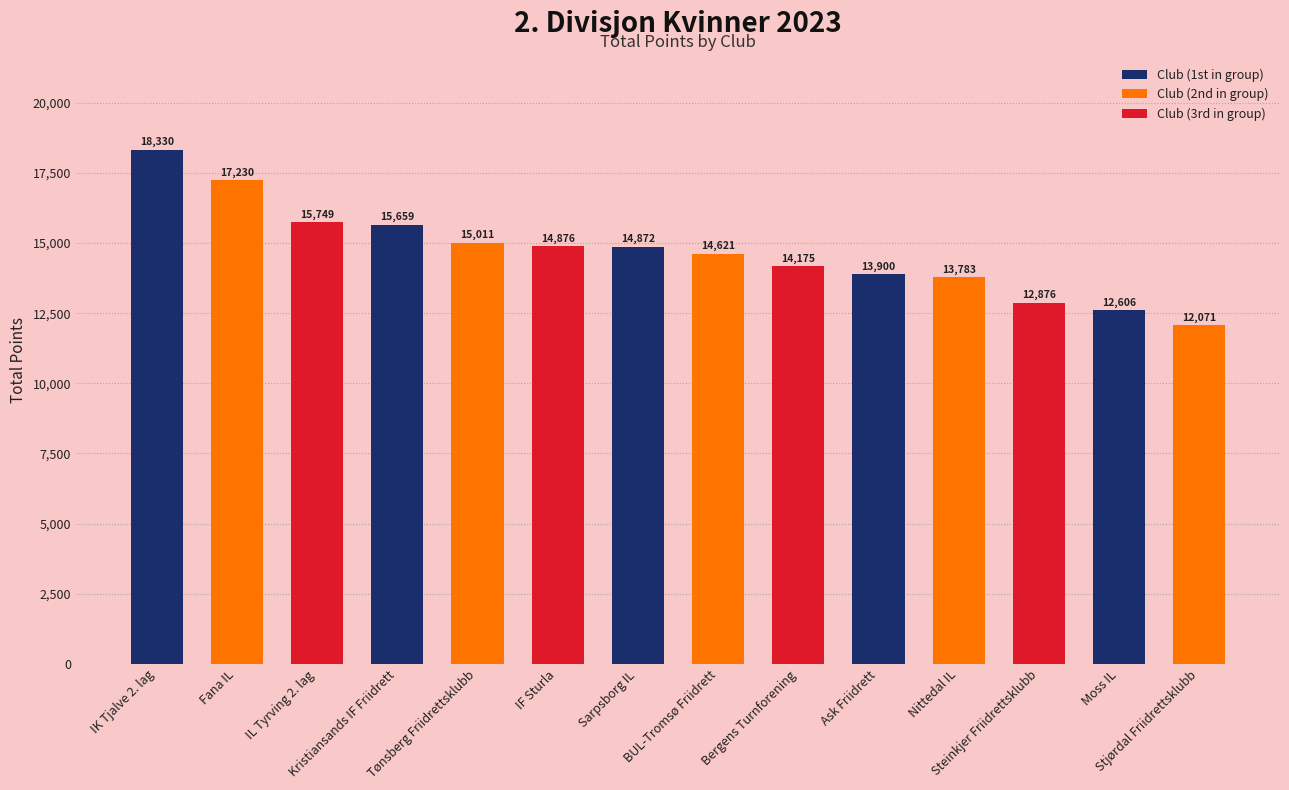

What is the sum of the values at IF Sturla and Tønsberg Friidrettsklubb?

29887